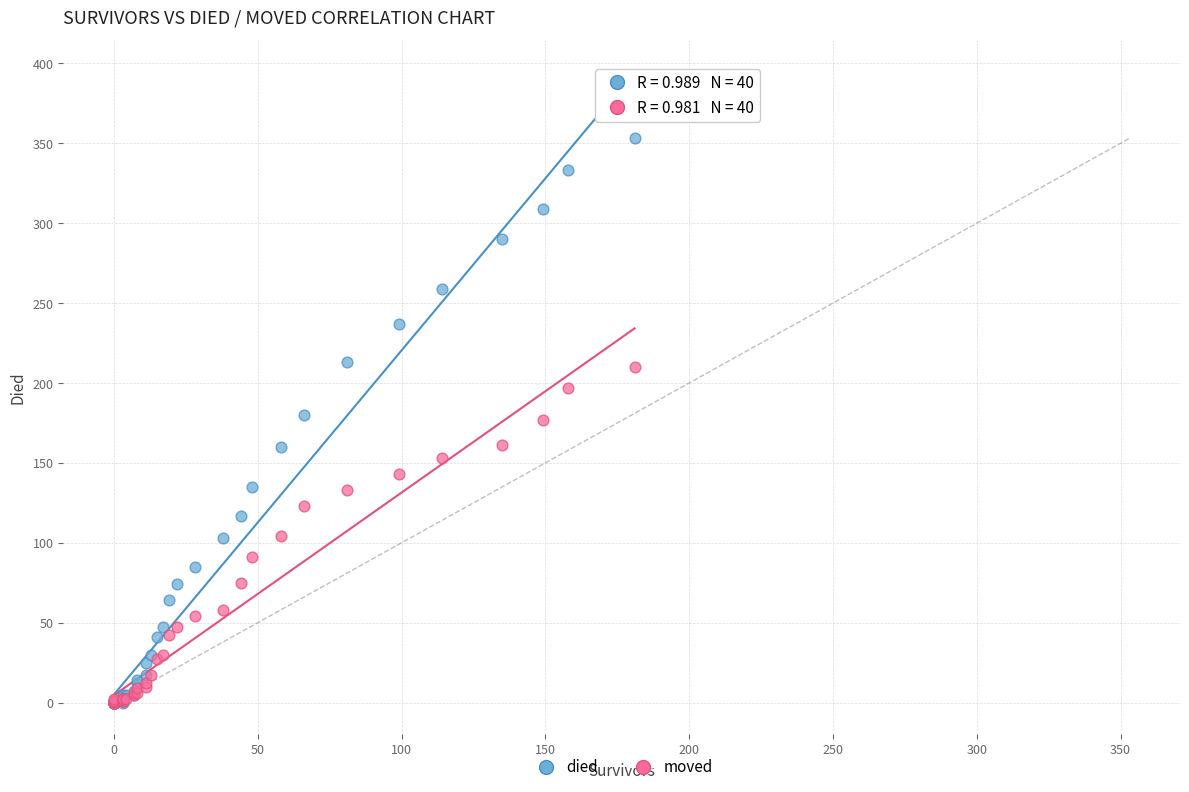

Which series contains the highest Y value?

died